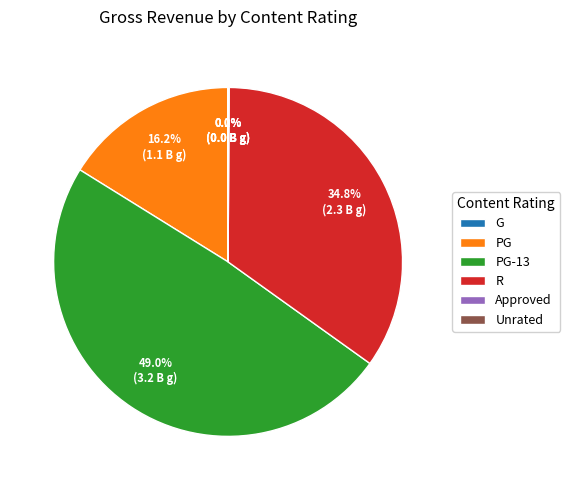

What percentage is NOT represented by R?

65.2%